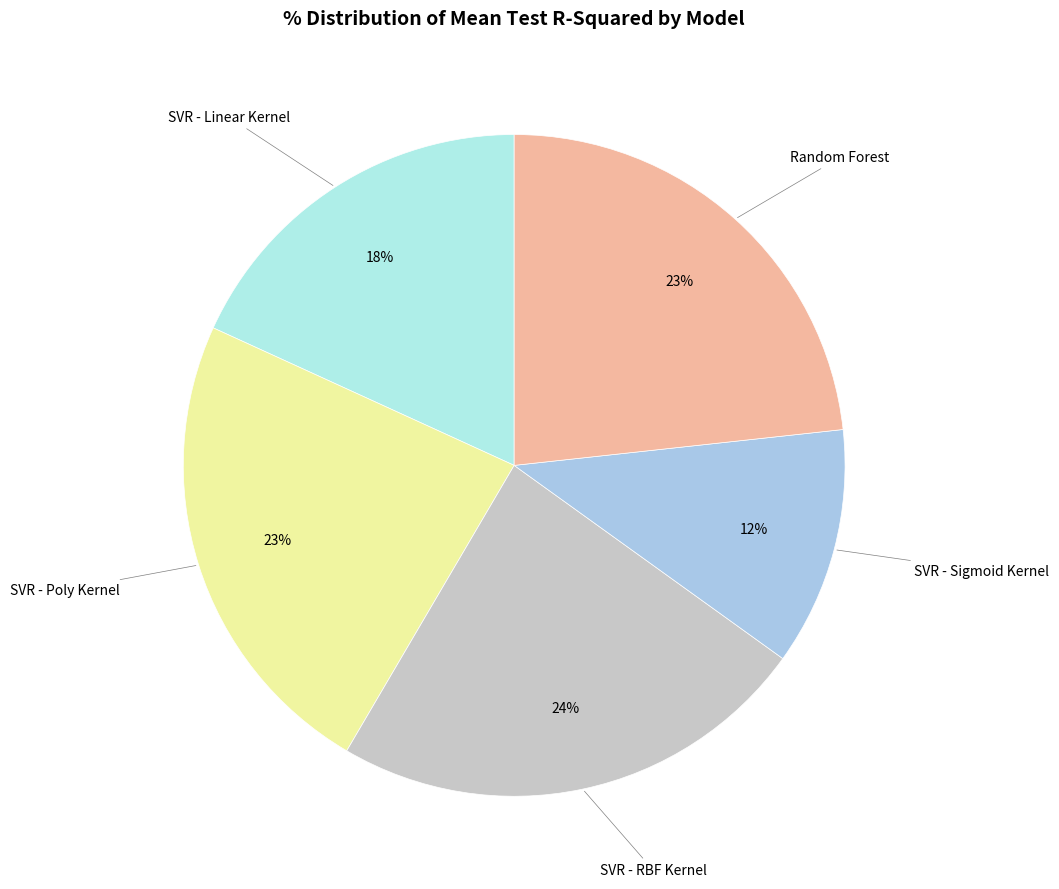

How many slices are in this pie chart?

5